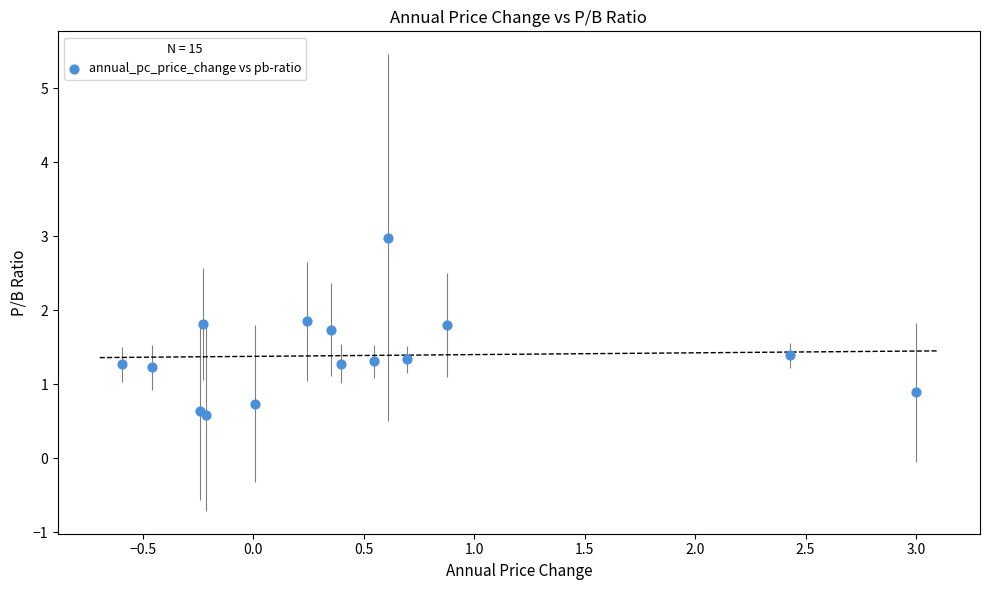

What Y value in the scatter plot is closest to 1?

0.9